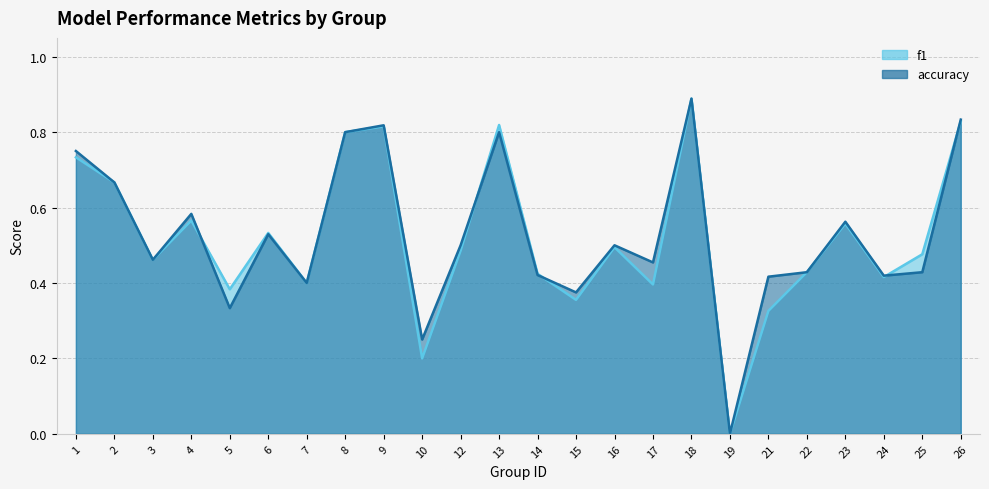

What value does the accuracy series have at 4?

0.6